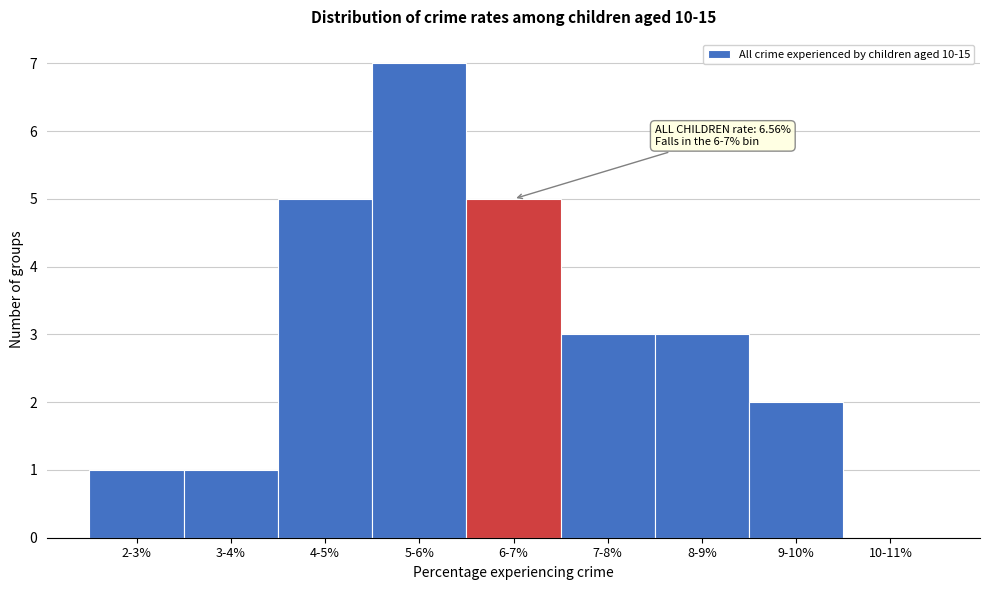

Reading left to right, what are all the values shown in this chart?

2-3%=1	3-4%=1	4-5%=5	5-6%=7	6-7%=5	7-8%=3	8-9%=3	9-10%=2	10-11%=0